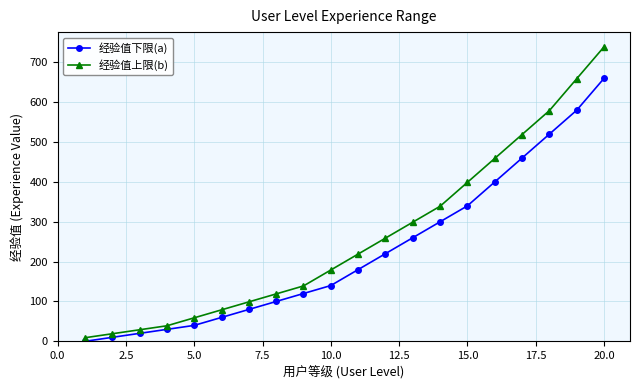

What is the maximum value shown in the chart?

739